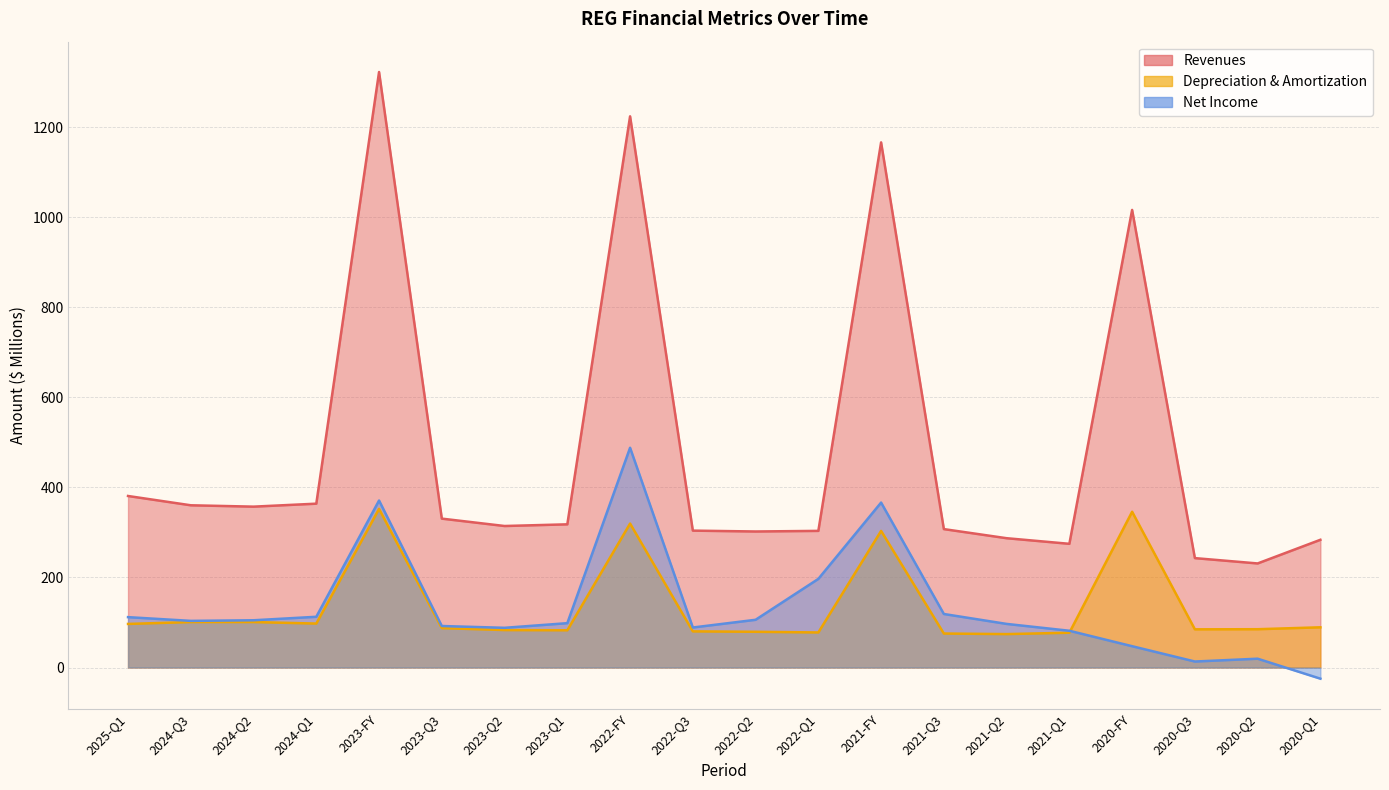

True or false: revenues has a value of 569.5 at 2024-Q1.

False